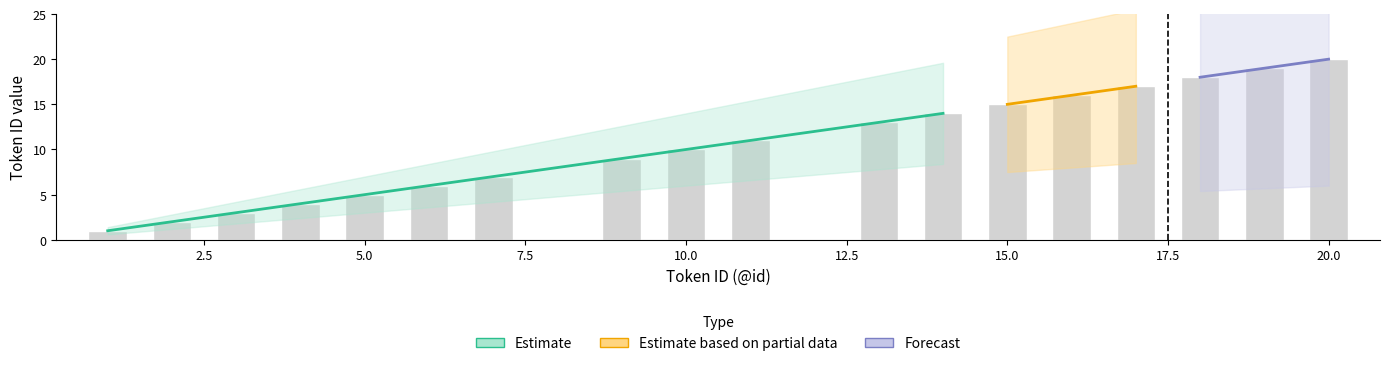

Are the bars horizontal?

No